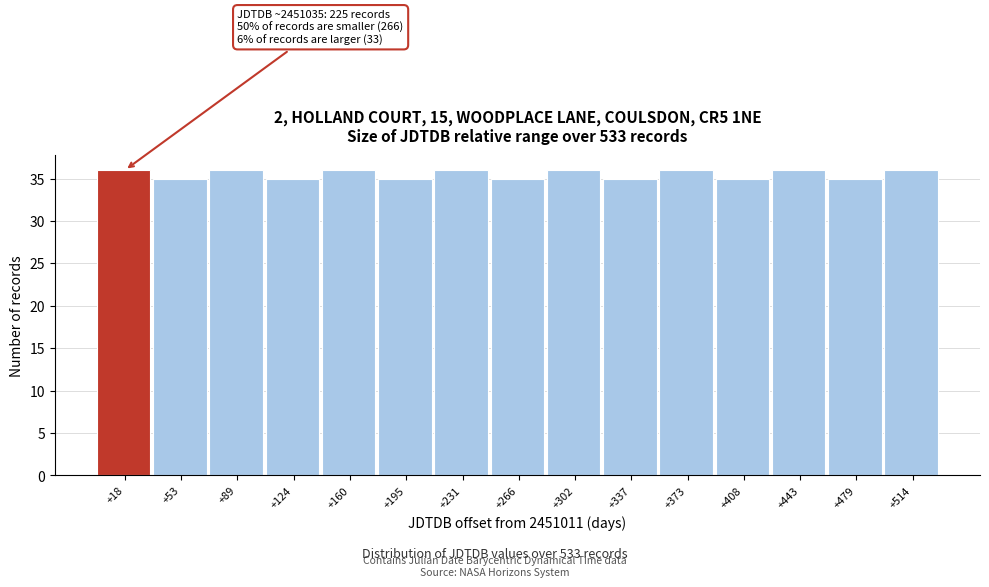

Reading left to right, list all the values displayed in this chart.

+18=36	+53=35	+89=36	+124=35	+160=36	+195=35	+231=36	+266=35	+302=36	+337=35	+373=36	+408=35	+443=36	+479=35	+514=36